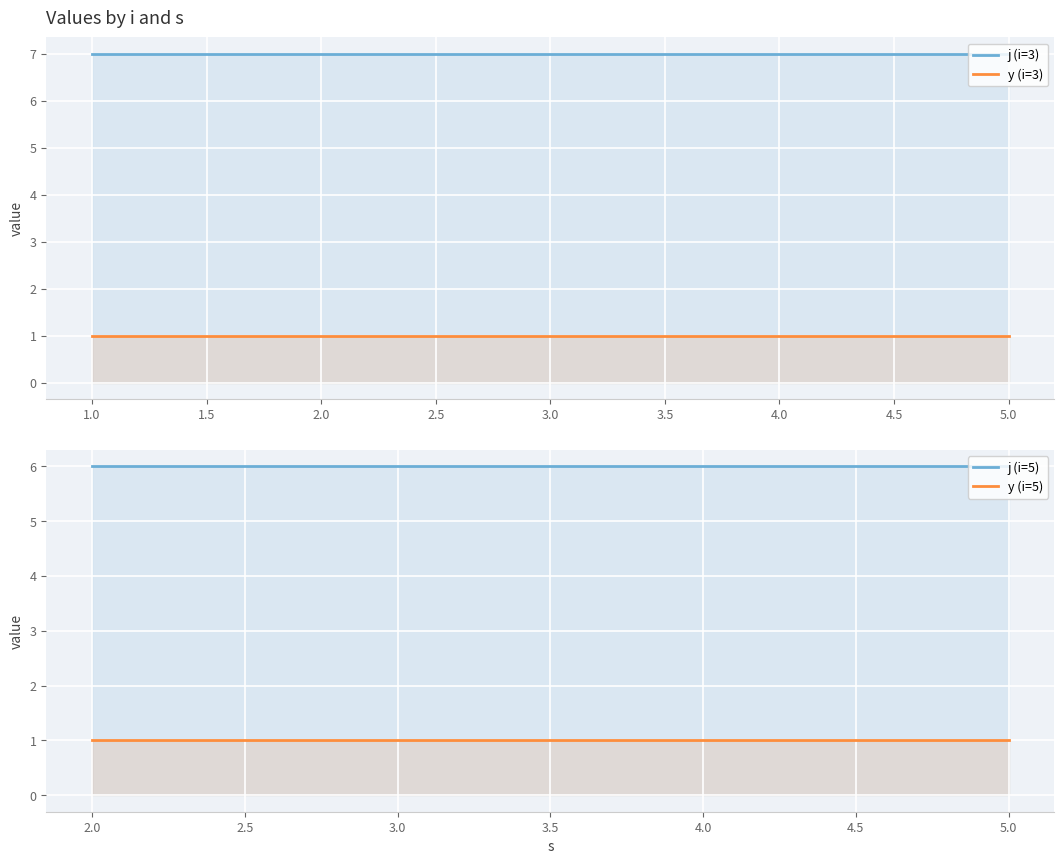

The s series shows 8 at 4. True or false?

False